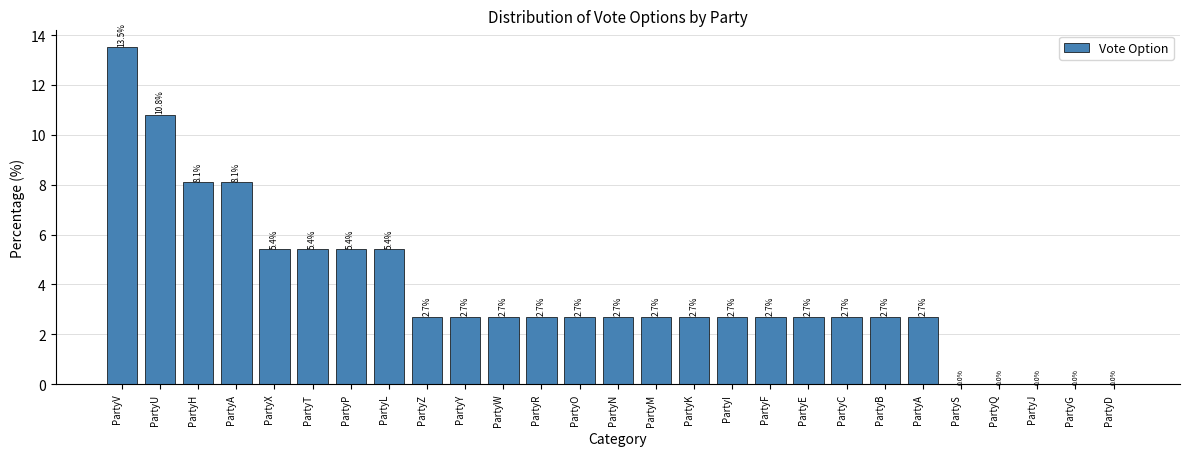

The chart shows a value of 2.7 at PartyR. True or false?

True